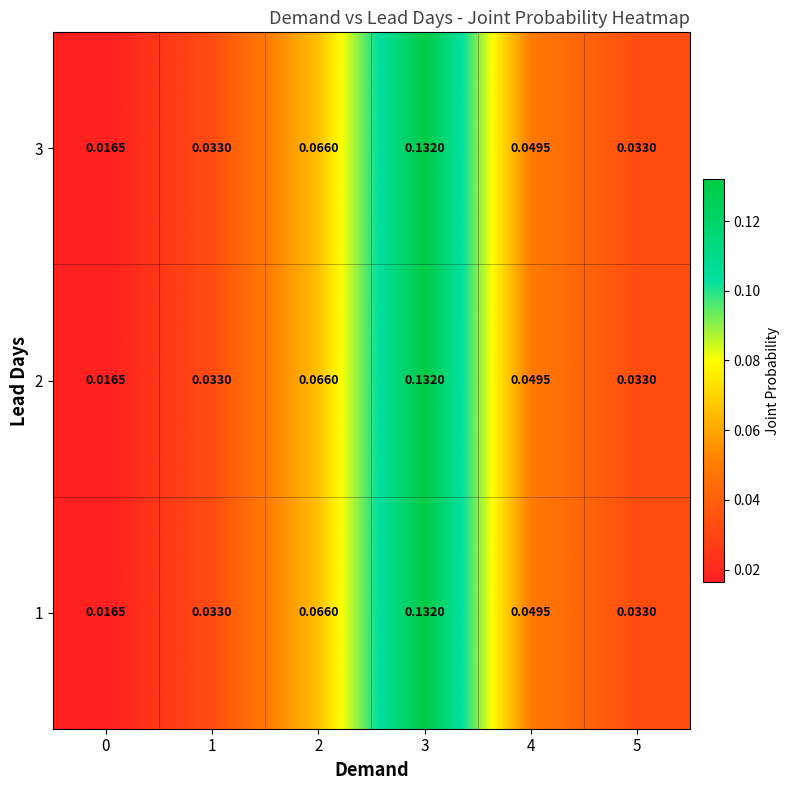

Reading left to right, transcribe all the data shown in this chart.

1: 0=0.0	1=0.0	2=0.1	3=0.1	4=0.0	5=0.0
2: 0=0.0	1=0.0	2=0.1	3=0.1	4=0.0	5=0.0
3: 0=0.0	1=0.0	2=0.1	3=0.1	4=0.0	5=0.0